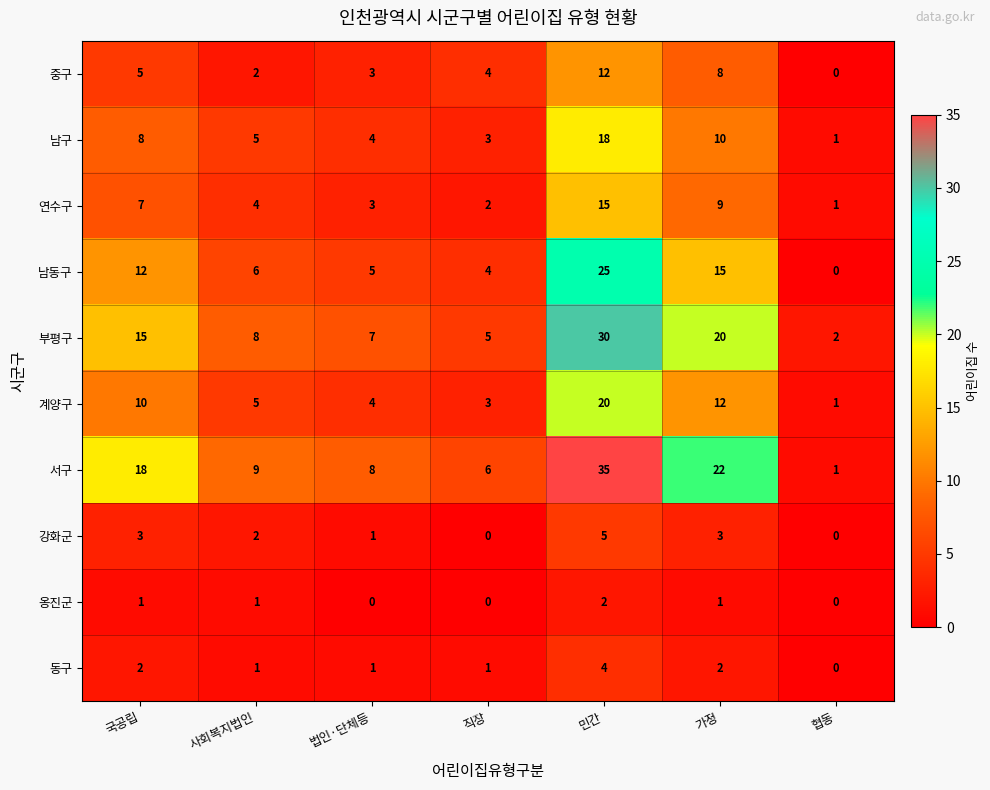

What is the total value across all series at 가정?

102